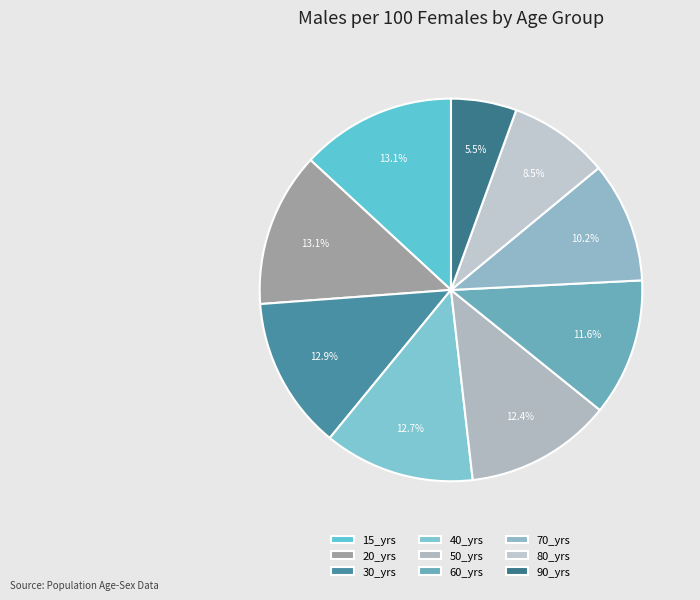

What is the change in value from 20_yrs to 70_yrs?

-22.9